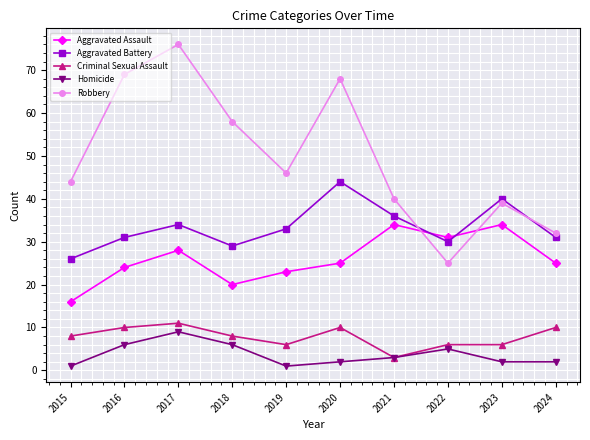

What is the smallest value displayed?

1